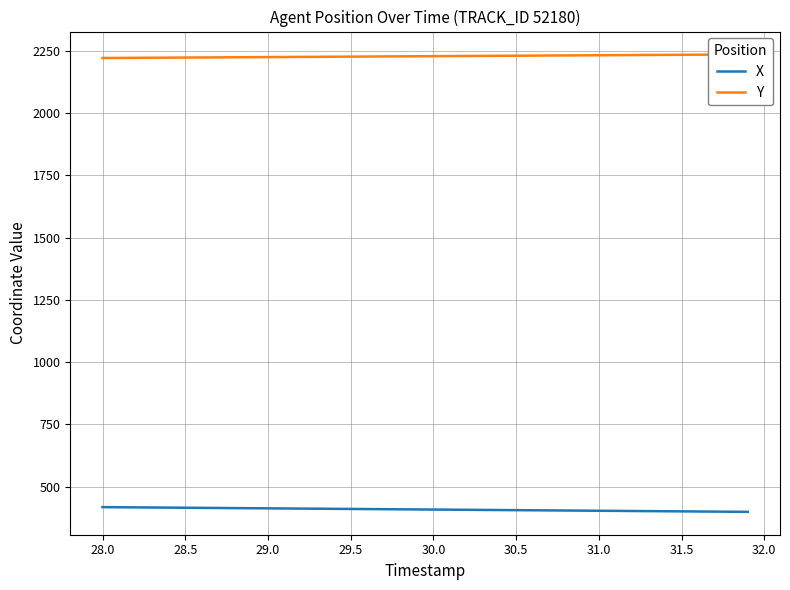

At how many categories does at least one series exceed 1020?

40